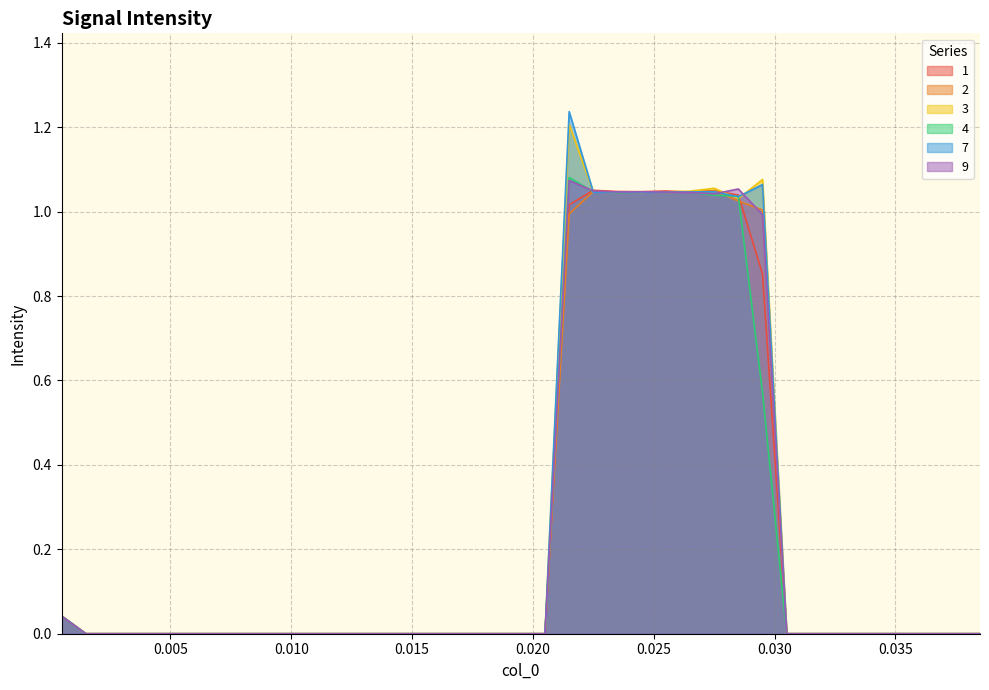

What is the difference between the maximum and minimum values in the 3 series?

1.2